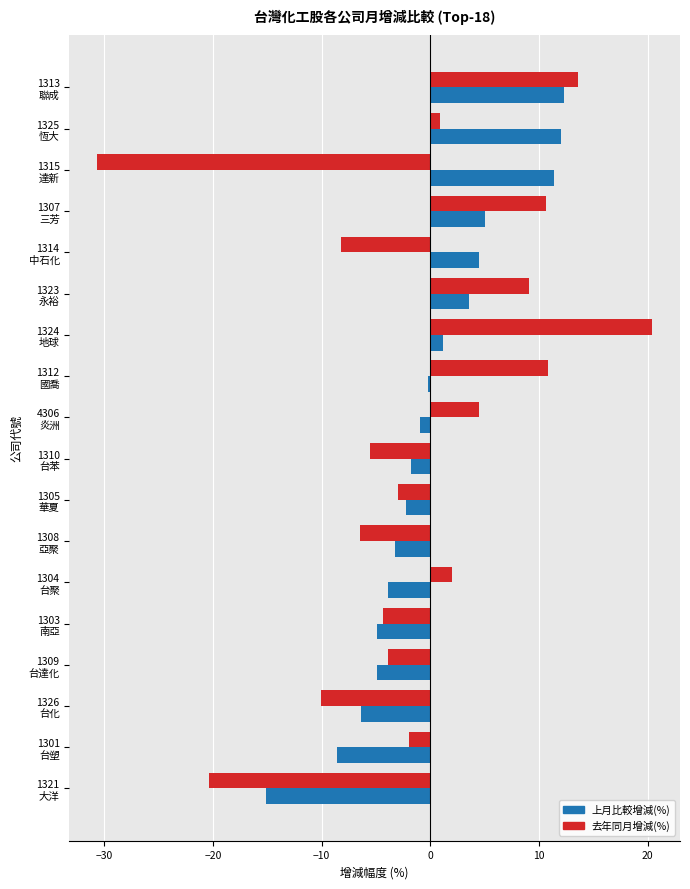

List the series in order of their peak value, lowest first.

上月比較增減(%), 去年同月增減(%)